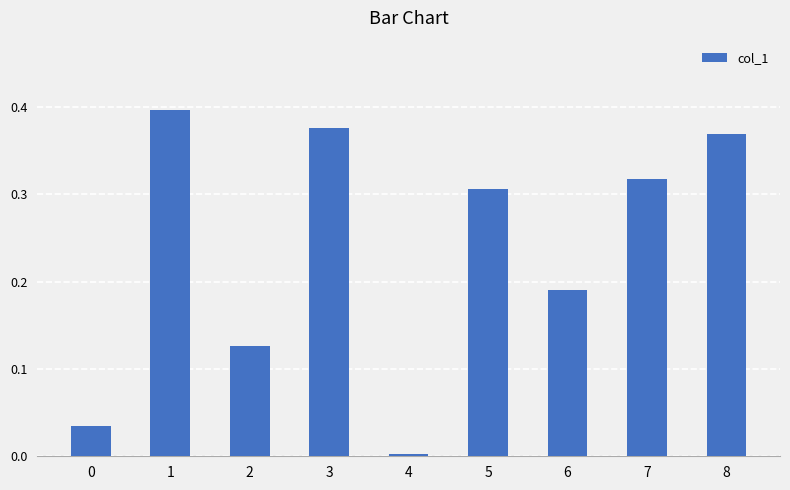

Where is the data nearest to the value 0?

4